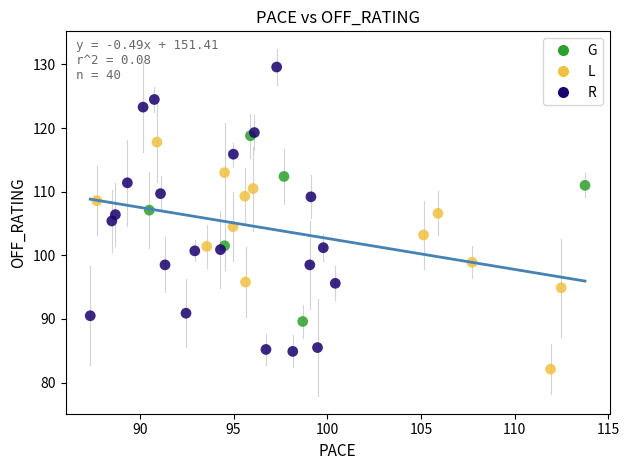

Which series has the largest Y range (max minus min)?

R